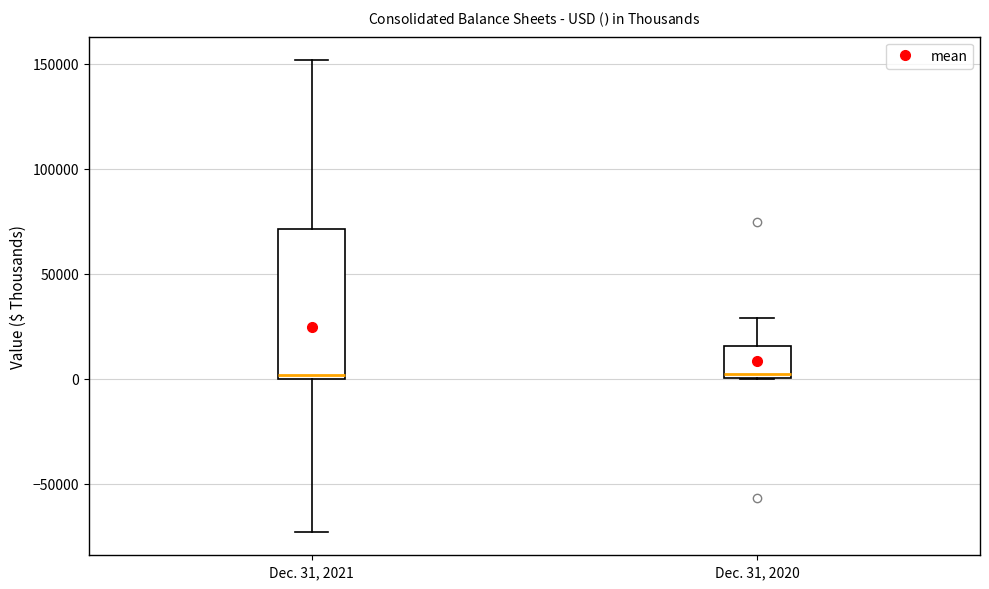

Reading left to right, transcribe this box plot: for each box, give where its median line is, the range the box spans, and where its two whiskers end, as read against the y-axis. The values are not printed on the chart, so give them approximately, as read against the axis.

Dec. 31, 2021: median 0 (just above the box's lower edge), box 0 to 70000, whiskers -75000 to 150000
Dec. 31, 2020: median 0 (just above the box's lower edge), box 0 to 15000, whiskers 0 to 30000